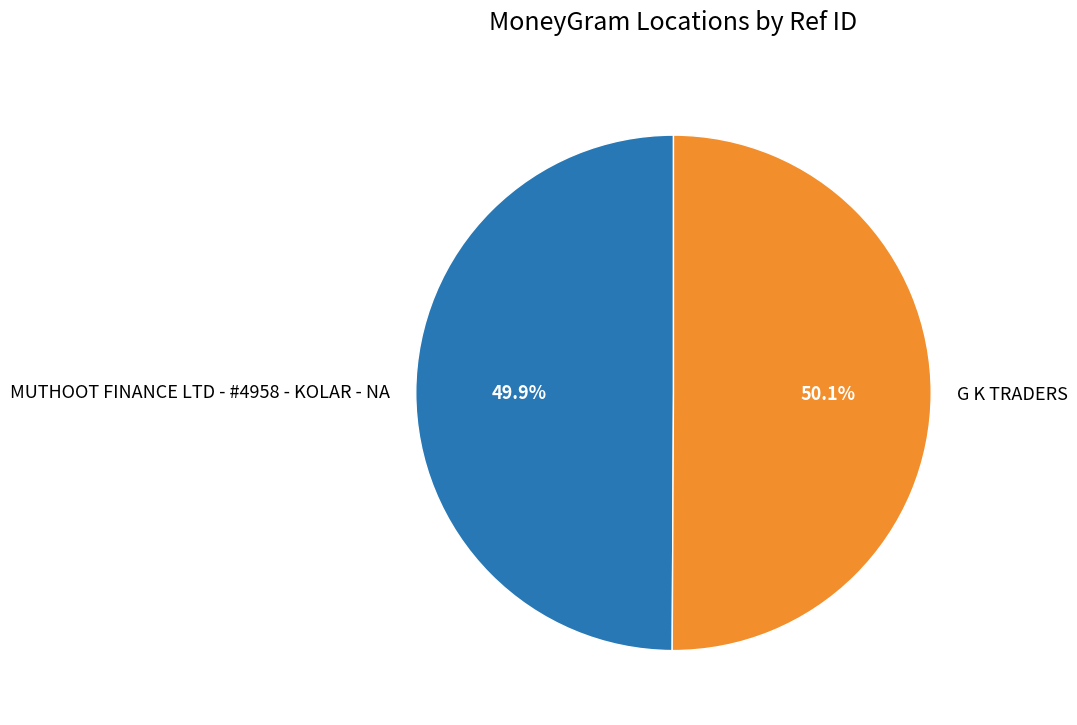

How much of the chart is everything except G K TRADERS?

49.9%